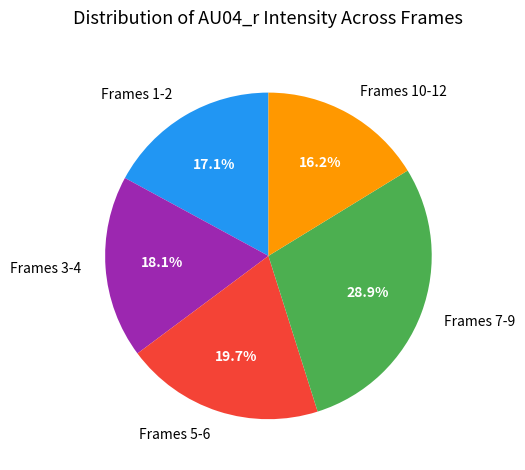

Approximately how many times larger is the value at Frames 10-12 compared to Frames 5-6?

0.8